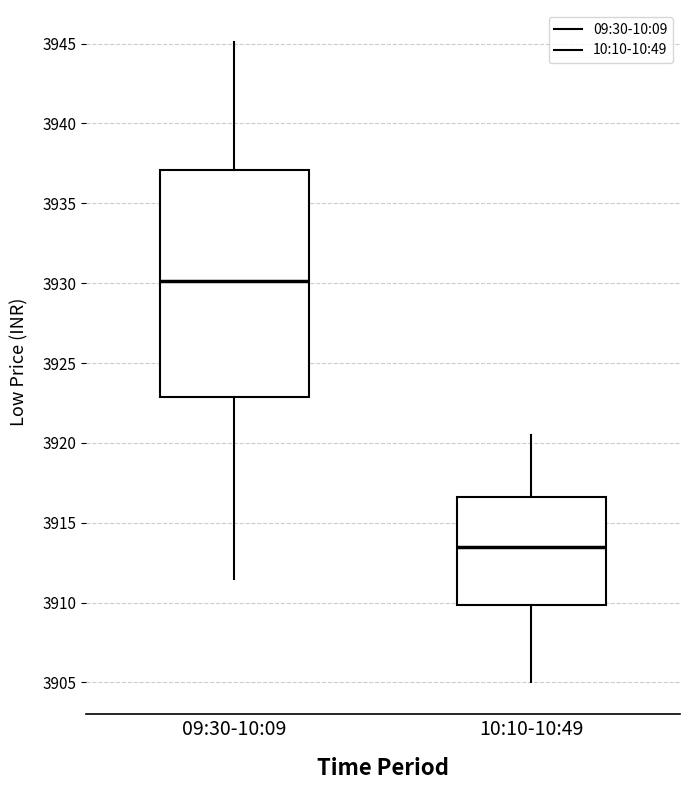

Reading left to right, read every box against the y-axis: the position of its median line, the range the box covers, and the ends of its whiskers. The values are not printed on the chart, so give them approximately, as read against the axis.

09:30-10:09: median 3930.0, box 3923.0 to 3937.0, whiskers 3911.5 to 3945.0
10:10-10:49: median 3913.5, box 3910.0 to 3916.5, whiskers 3905.0 to 3920.5